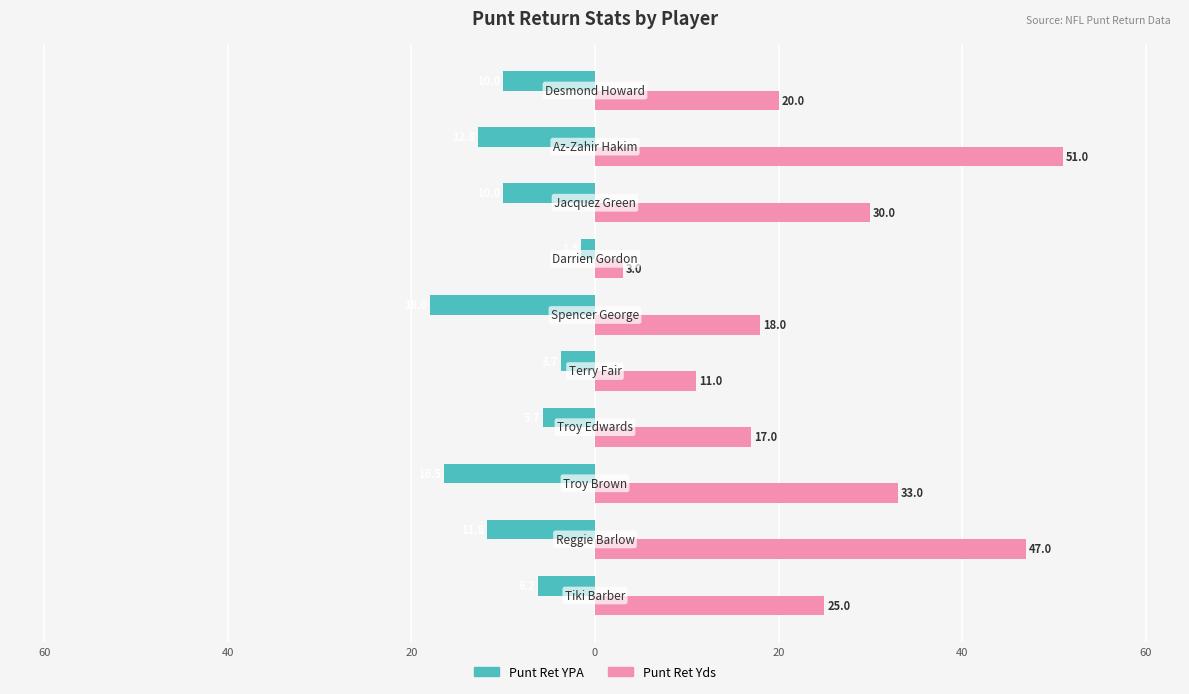

What are all the series names shown in the legend?

Punt Ret YPA, Punt Ret Yds